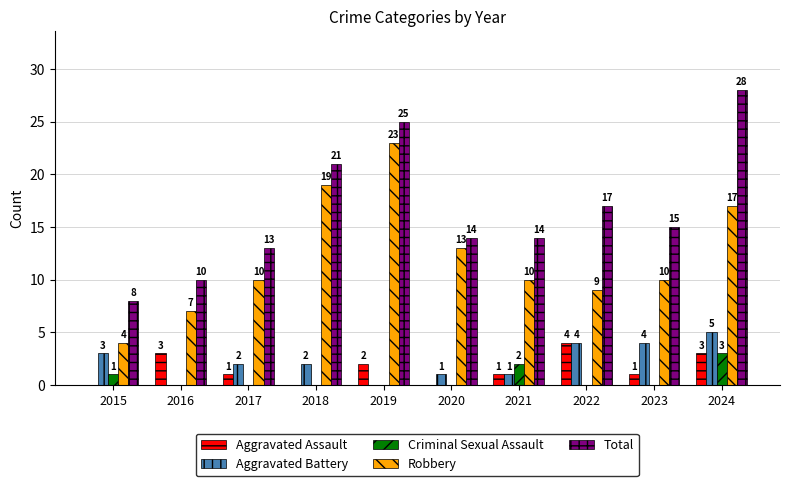

Is the value of Aggravated Assault at 2024 greater than the value of Robbery at 2021?

No